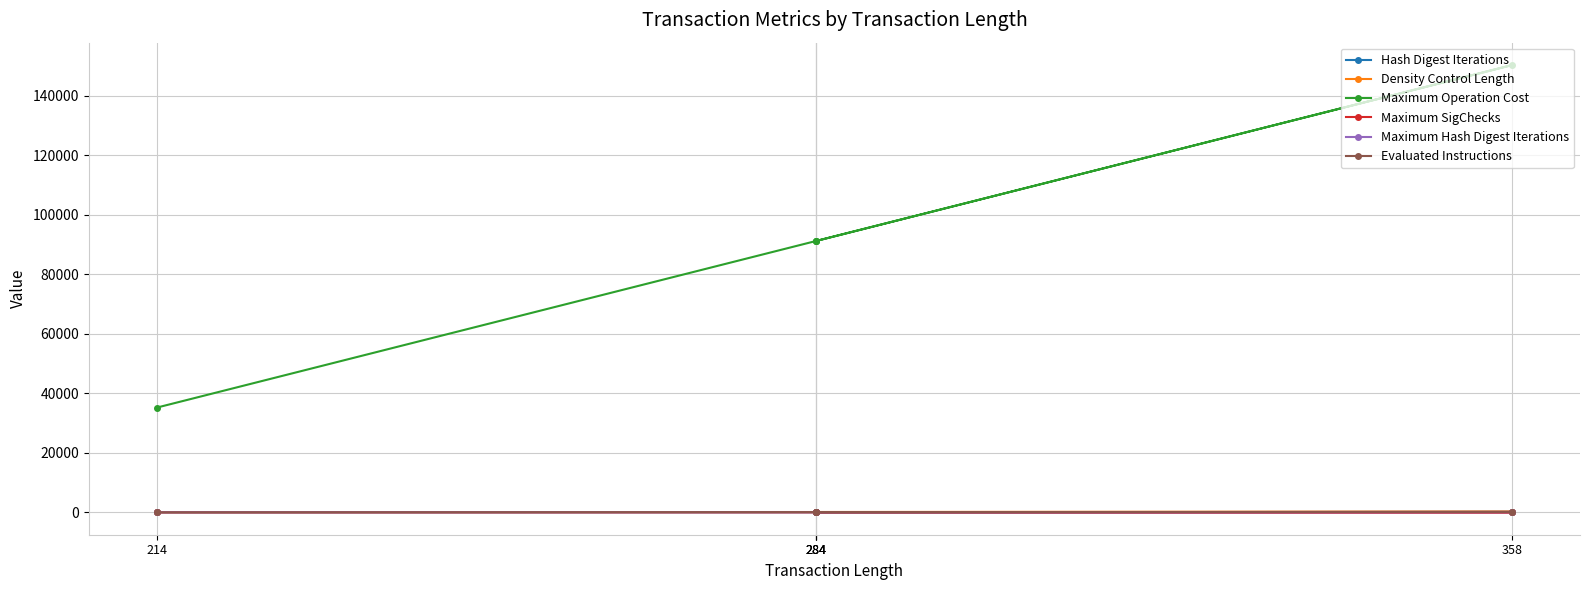

True or false: Maximum Operation Cost and Maximum SigChecks cross at least once.

False